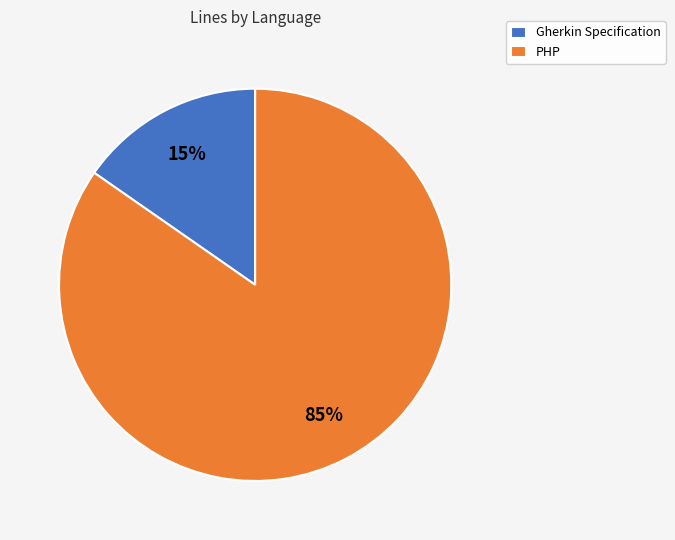

To the nearest percent, what is the combined percentage of Gherkin Specification and PHP?

100%